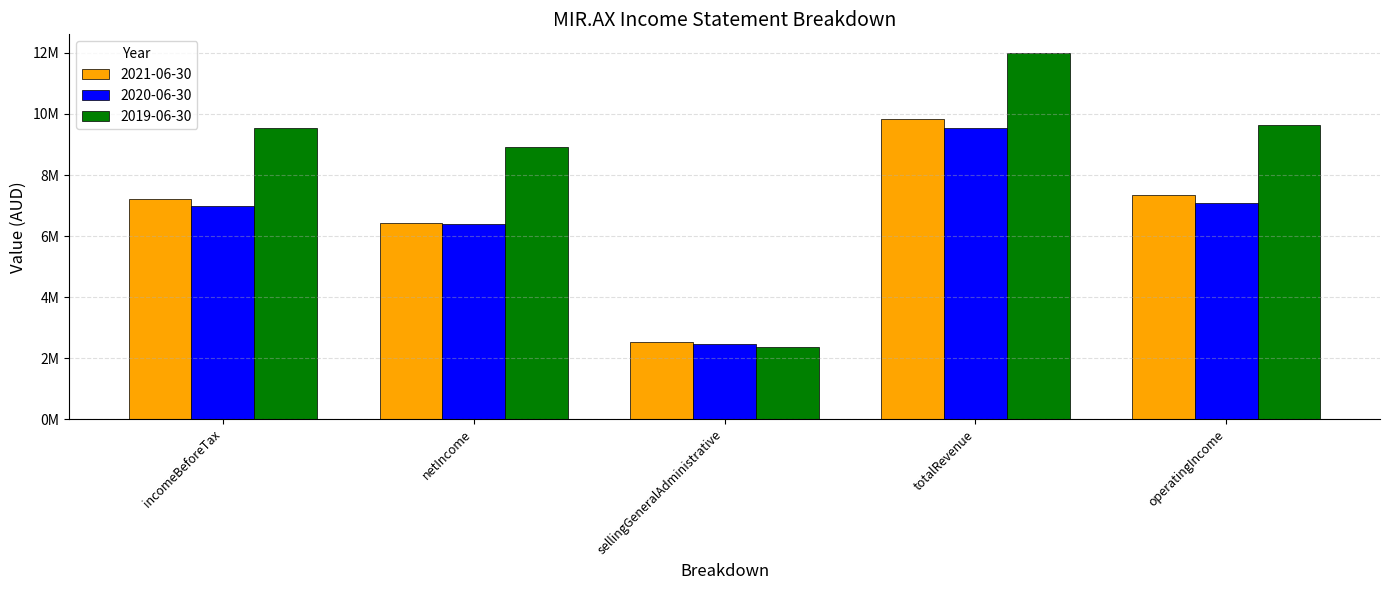

What are all the series names shown in the legend?

2021-06-30, 2020-06-30, 2019-06-30